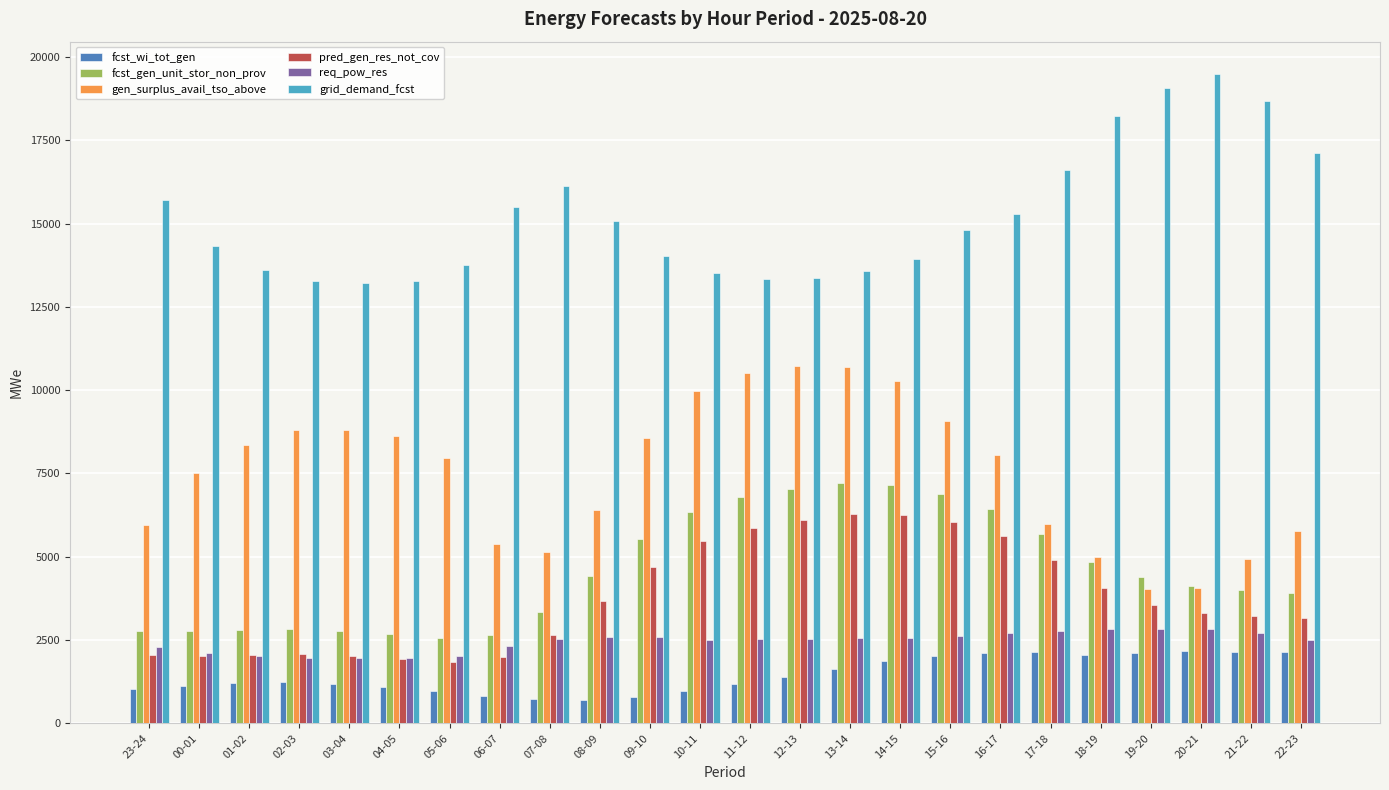

Is the value of grid_demand_fcst at 19-20 greater than the value of req_pow_res at 03-04?

Yes